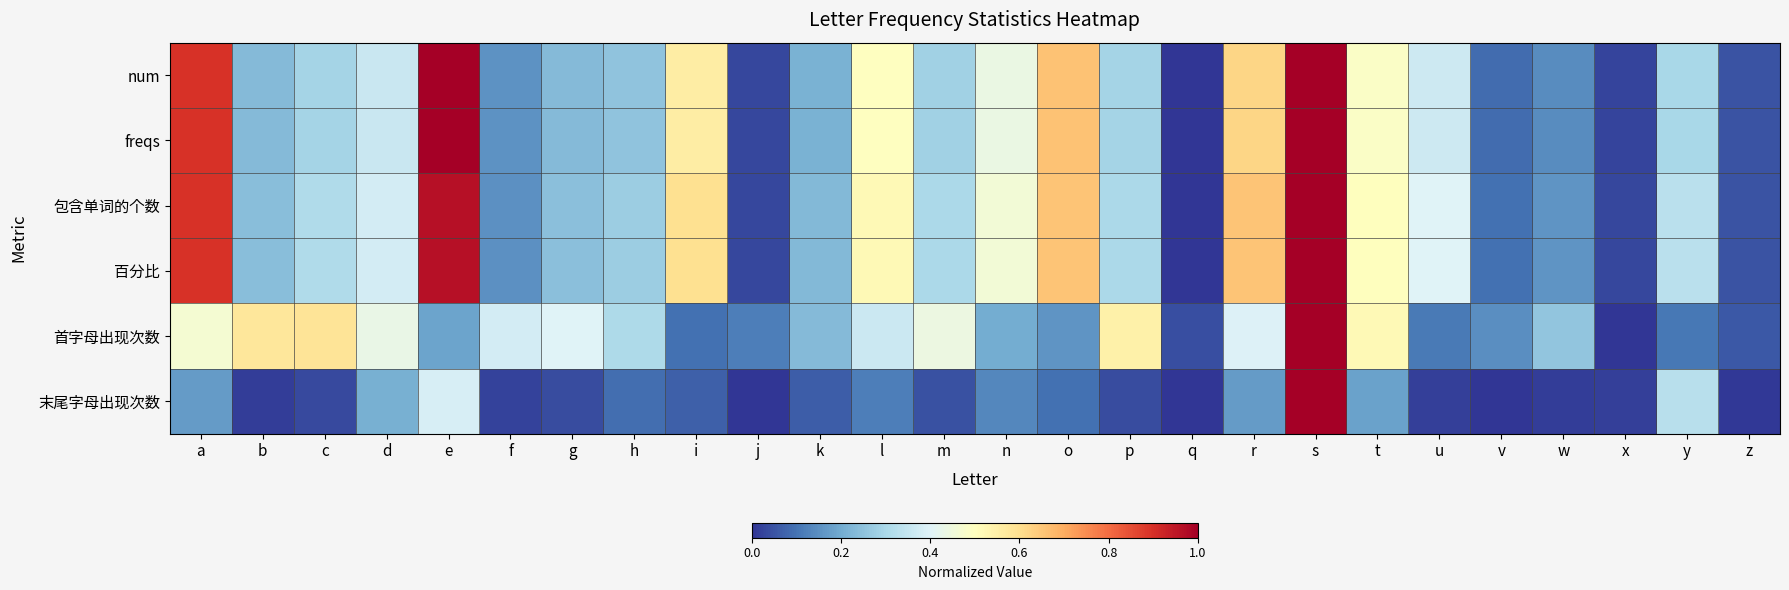

Reading right to left, what are all the values shown in this chart?

num: z=0.0	y=0.3	x=0.0	w=0.1	v=0.1	u=0.4	t=0.5	s=1.0	r=0.6	q=0.0	p=0.3	o=0.7	n=0.4	m=0.3	l=0.5	k=0.2	j=0.0	i=0.6	h=0.3	g=0.2	f=0.2	e=1.0	d=0.4	c=0.3	b=0.2	a=0.9
freqs: z=0.0	y=0.3	x=0.0	w=0.1	v=0.1	u=0.4	t=0.5	s=1.0	r=0.6	q=0.0	p=0.3	o=0.7	n=0.4	m=0.3	l=0.5	k=0.2	j=0.0	i=0.6	h=0.3	g=0.2	f=0.2	e=1.0	d=0.4	c=0.3	b=0.2	a=0.9
包含单词的个数: z=0.0	y=0.3	x=0.0	w=0.2	v=0.1	u=0.4	t=0.5	s=1.0	r=0.7	q=0.0	p=0.3	o=0.7	n=0.5	m=0.3	l=0.5	k=0.2	j=0.0	i=0.6	h=0.3	g=0.2	f=0.2	e=1.0	d=0.4	c=0.3	b=0.2	a=0.9
百分比: z=0.0	y=0.3	x=0.0	w=0.2	v=0.1	u=0.4	t=0.5	s=1.0	r=0.7	q=0.0	p=0.3	o=0.7	n=0.5	m=0.3	l=0.5	k=0.2	j=0.0	i=0.6	h=0.3	g=0.2	f=0.2	e=1.0	d=0.4	c=0.3	b=0.2	a=0.9
首字母出现次数: z=0.1	y=0.1	x=0.0	w=0.3	v=0.1	u=0.1	t=0.5	s=1.0	r=0.4	q=0.0	p=0.5	o=0.2	n=0.2	m=0.4	l=0.4	k=0.2	j=0.1	i=0.1	h=0.3	g=0.4	f=0.4	e=0.2	d=0.4	c=0.6	b=0.6	a=0.5
末尾字母出现次数: z=0.0	y=0.3	x=0.0	w=0.0	v=0.0	u=0.0	t=0.2	s=1.0	r=0.2	q=0.0	p=0.0	o=0.1	n=0.1	m=0.0	l=0.1	k=0.1	j=0.0	i=0.1	h=0.1	g=0.0	f=0.0	e=0.4	d=0.2	c=0.0	b=0.0	a=0.2